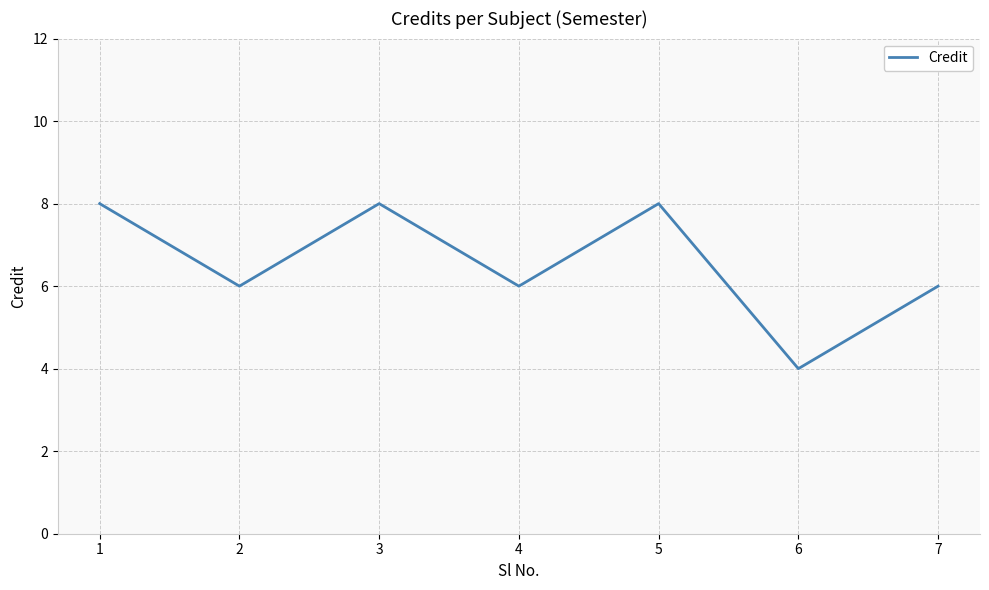

How many lines are shown in the chart?

1